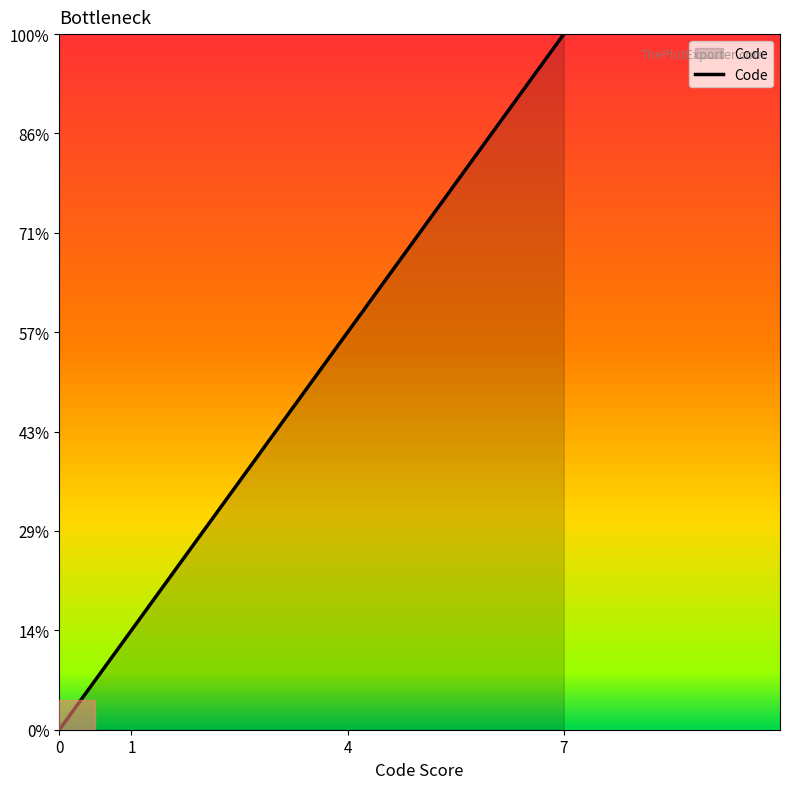

Does the chart display data point markers on the line(s)?

No